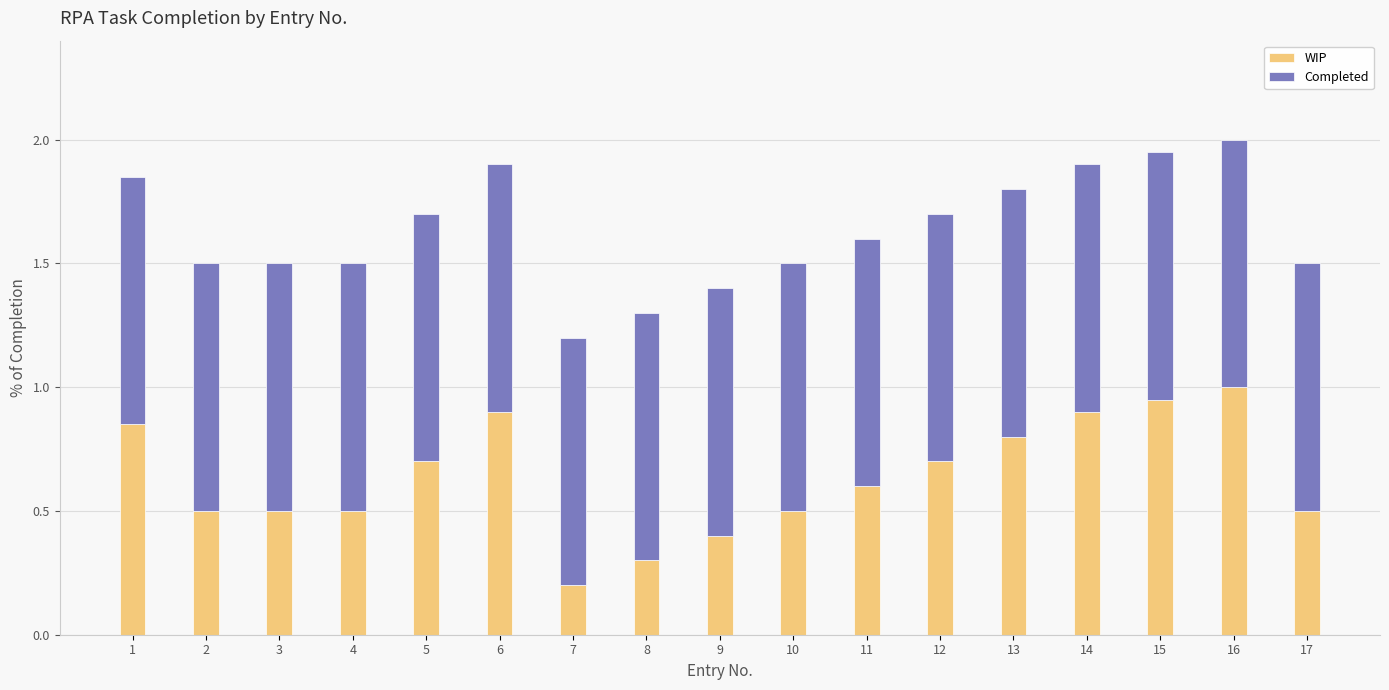

What are all the series names shown in the legend?

WIP, Completed